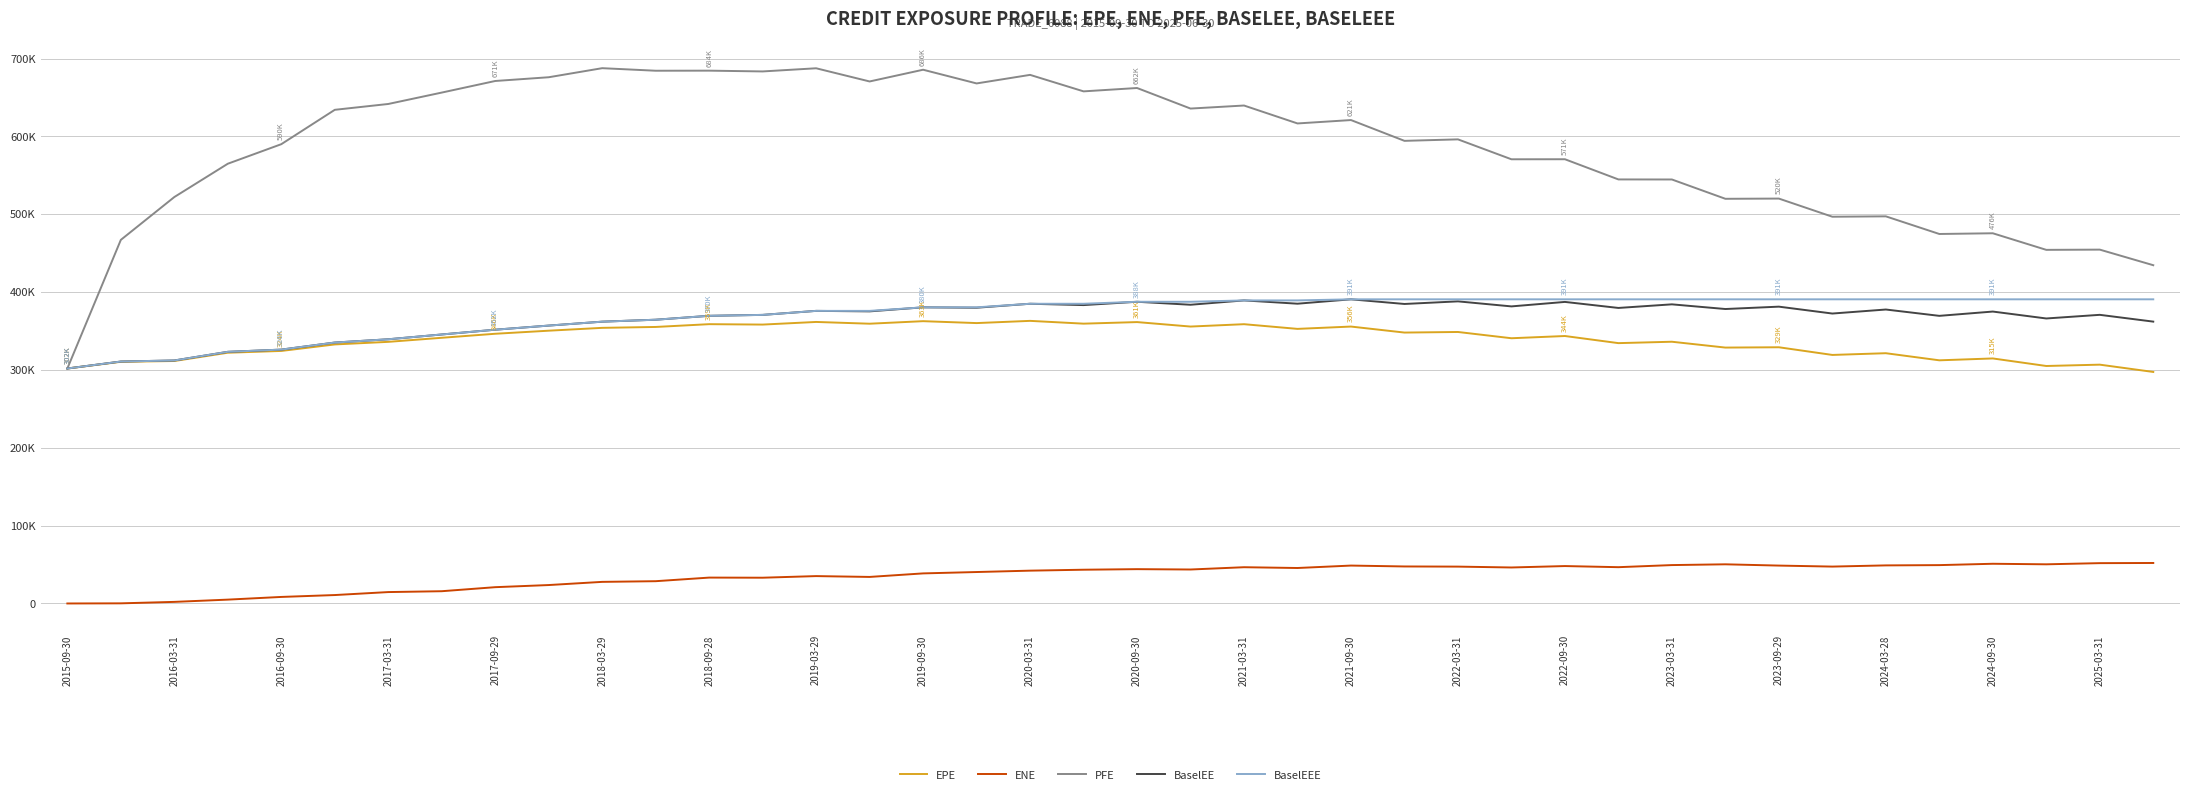

Does the chart have visible grid lines?

Yes